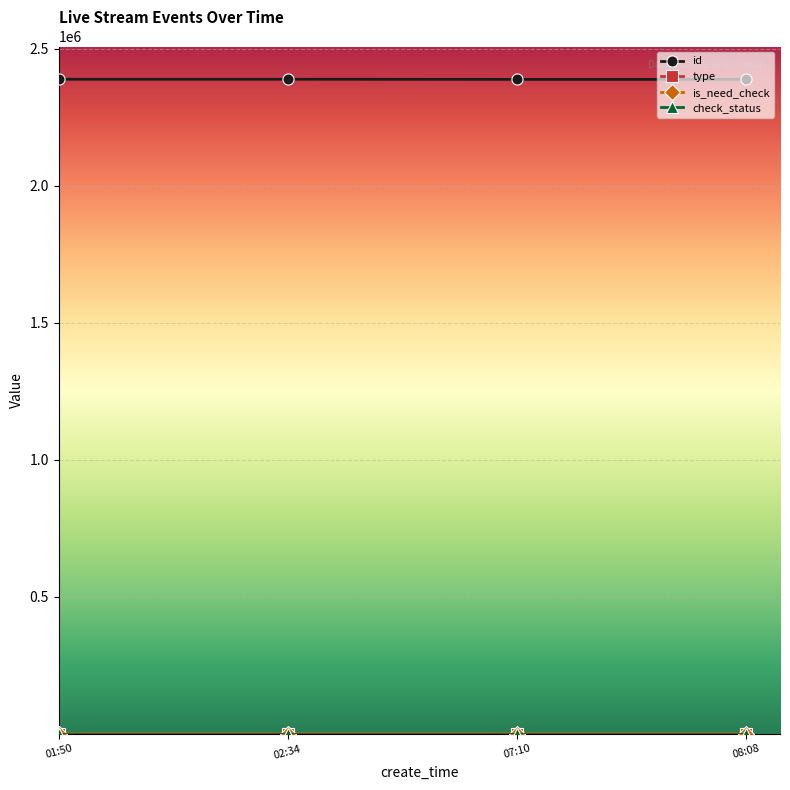

What is the maximum value shown in the chart?

2388315